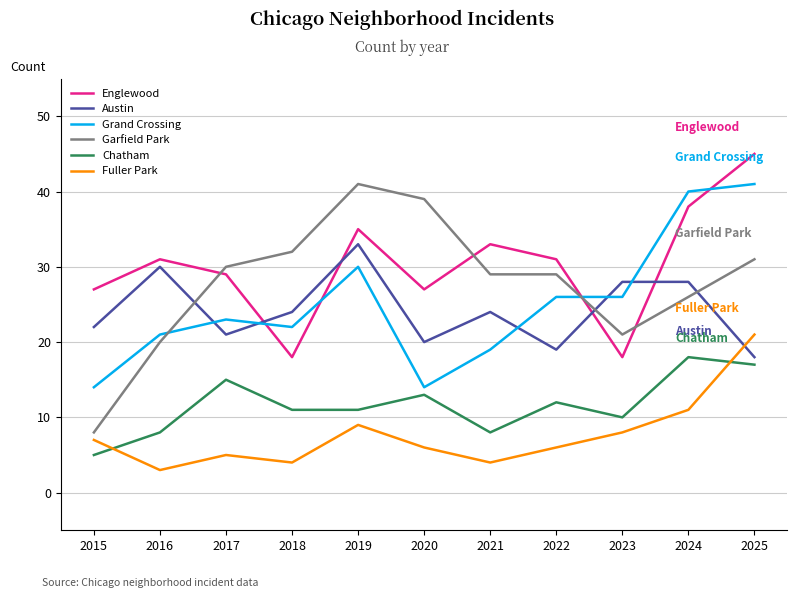

What is the spread (max minus min) of values at 2017?

25